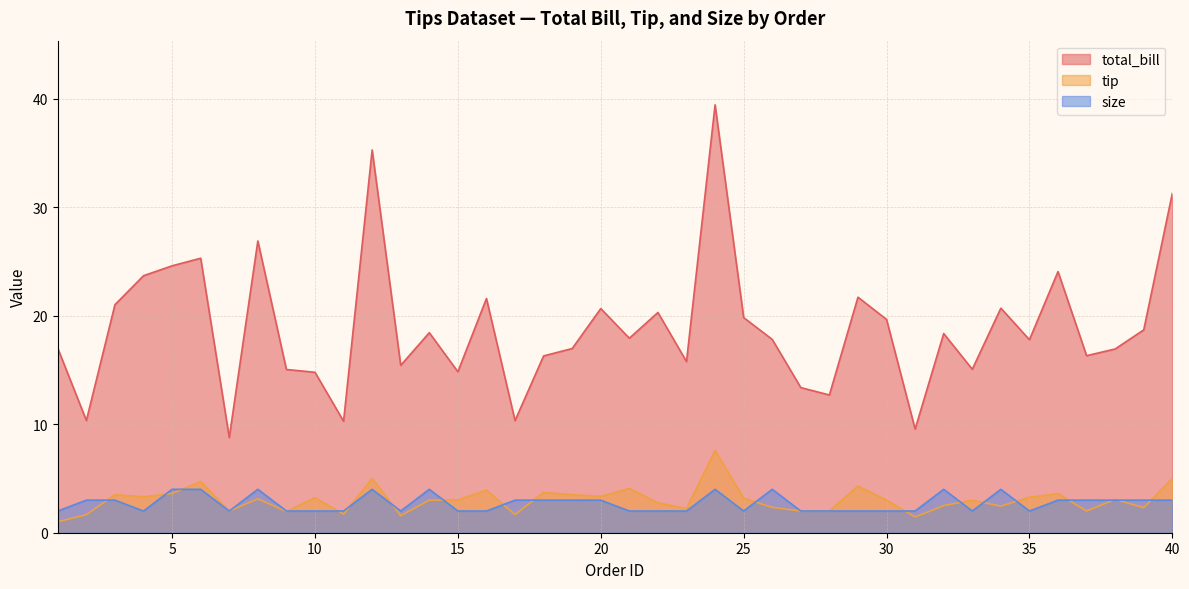

What is the difference between the second highest and second lowest values in the size series?

2.0